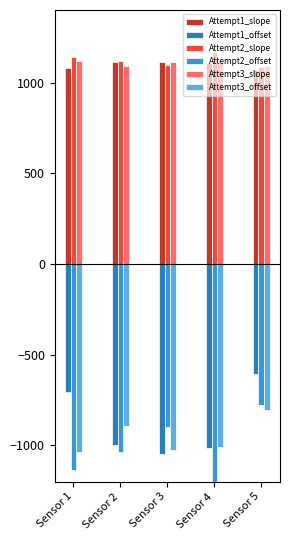

Which category has the highest value across all series?

Sensor 4